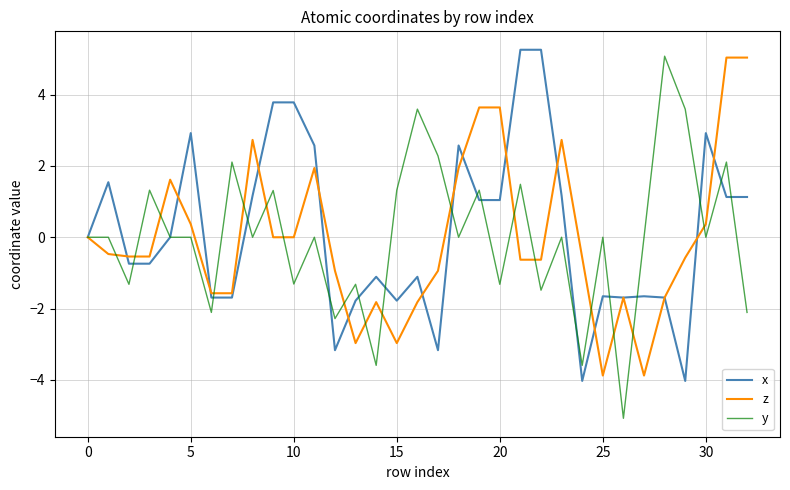

What is the average value of the x series?

0.2